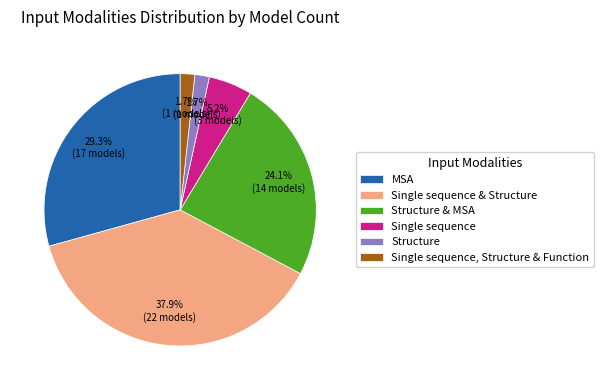

What is the largest slice in the pie chart?

Single sequence & Structure